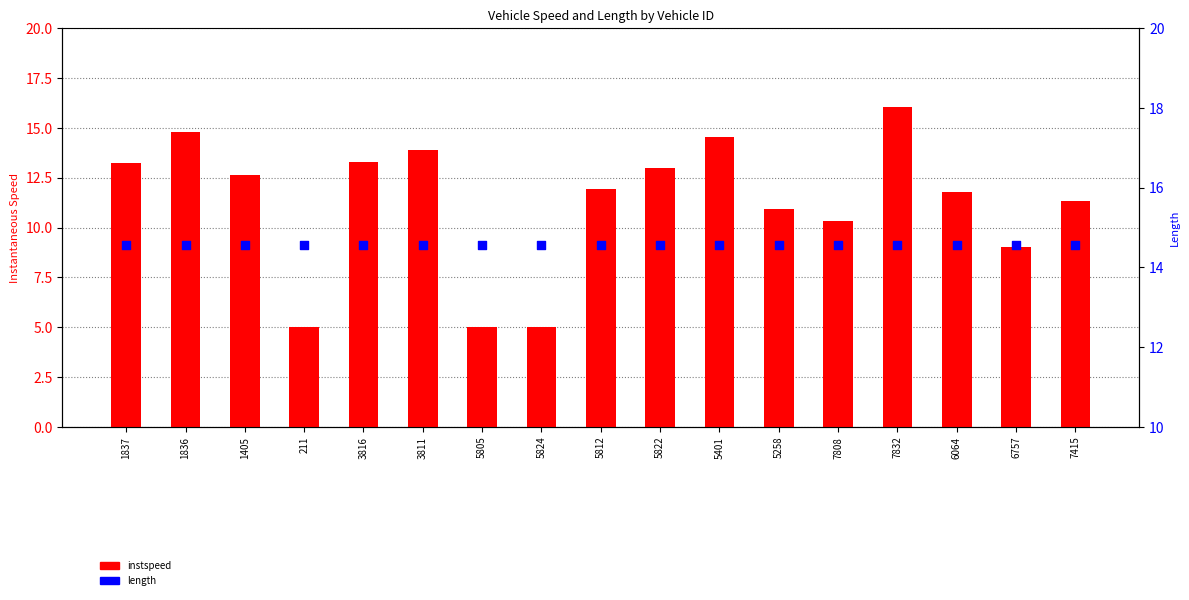

At how many categories does at least one series exceed 6?

17